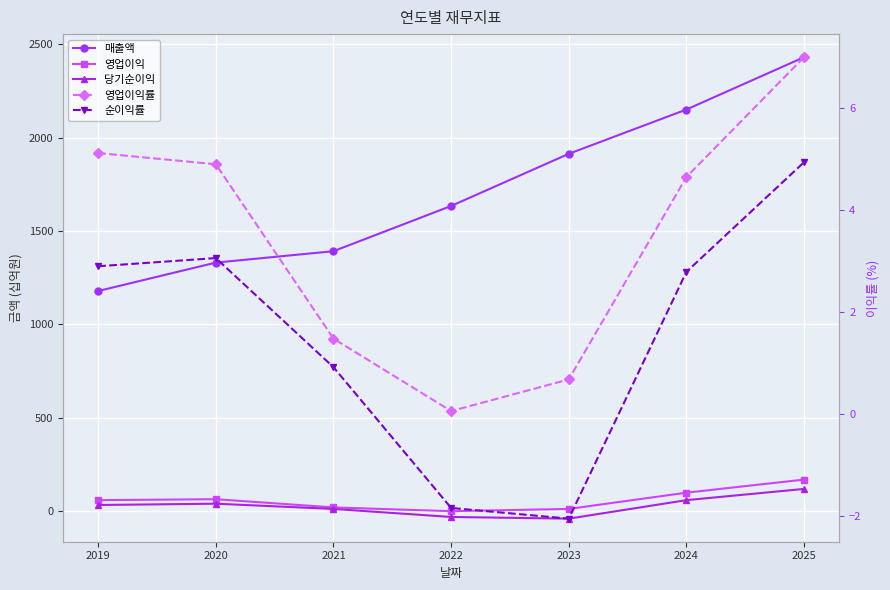

True or false: 당기순이익 and 매출액 cross at least once.

False